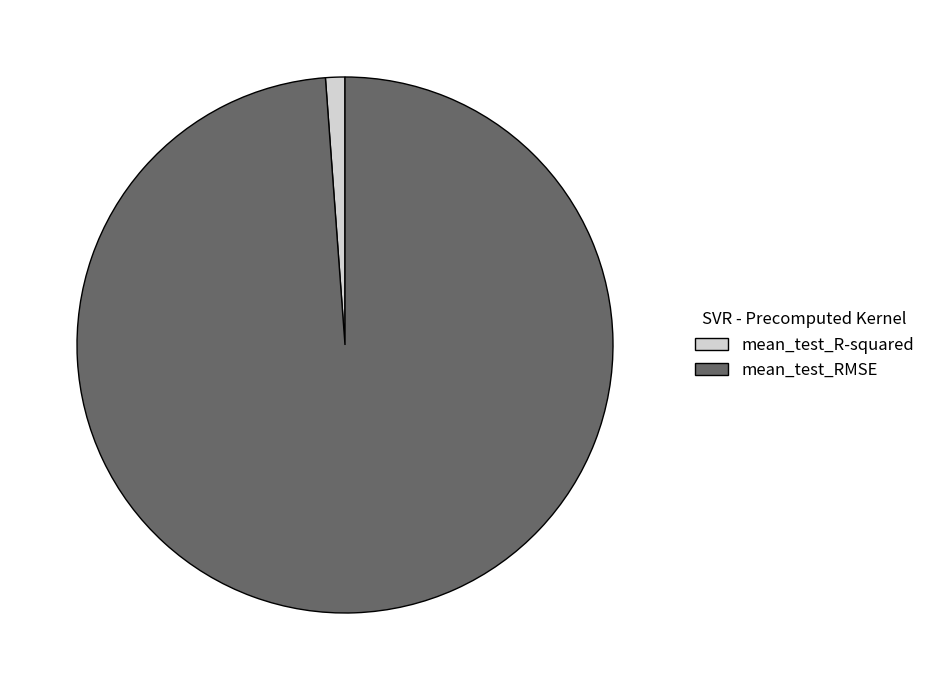

What is the smallest slice in the pie chart?

mean_test_R-squared